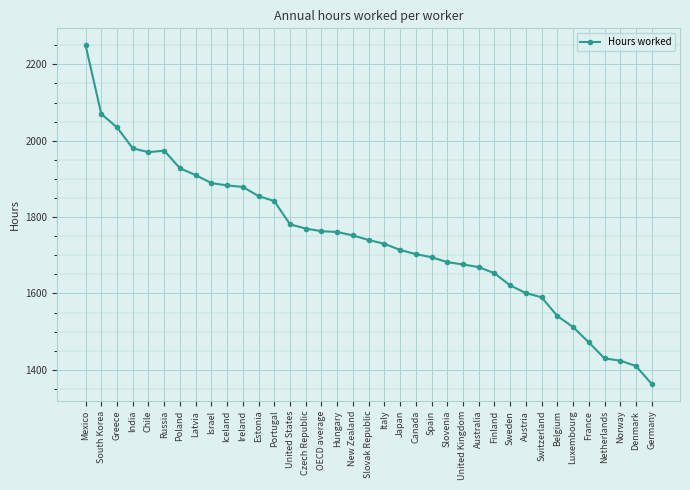

At which category does the chart reach its minimum across all series?

Germany